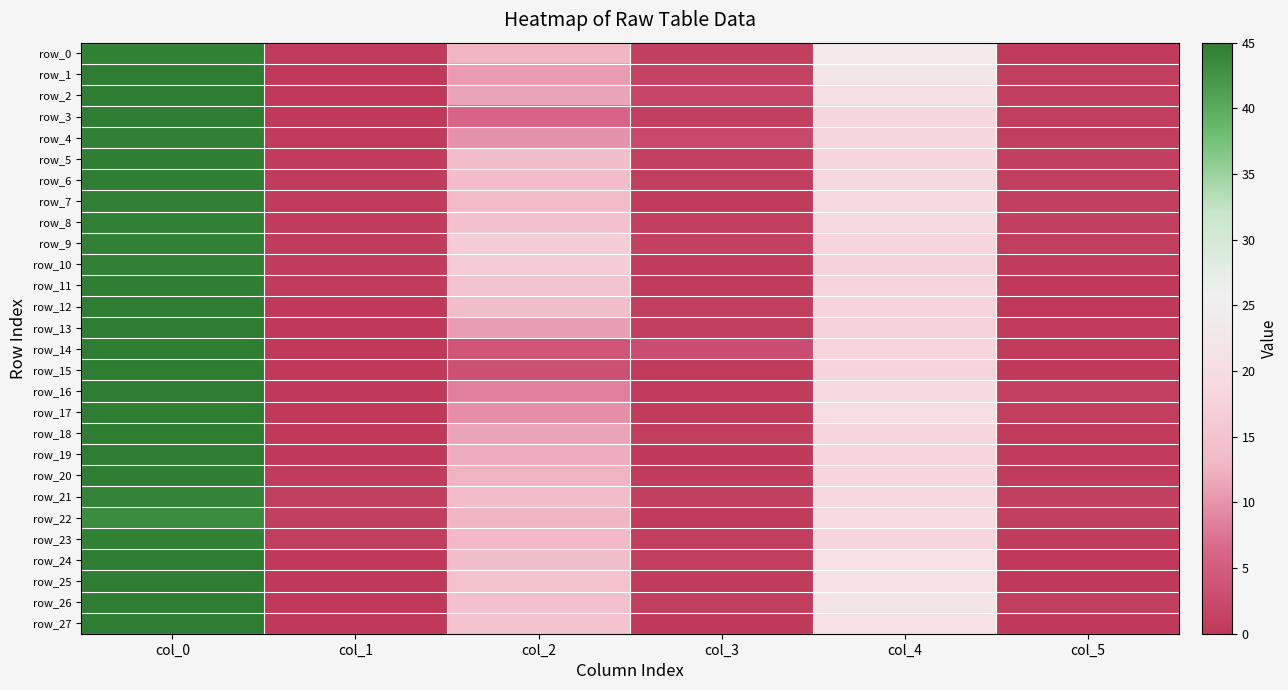

True or false: row_5 has a value of 2.0 at col_3.

False